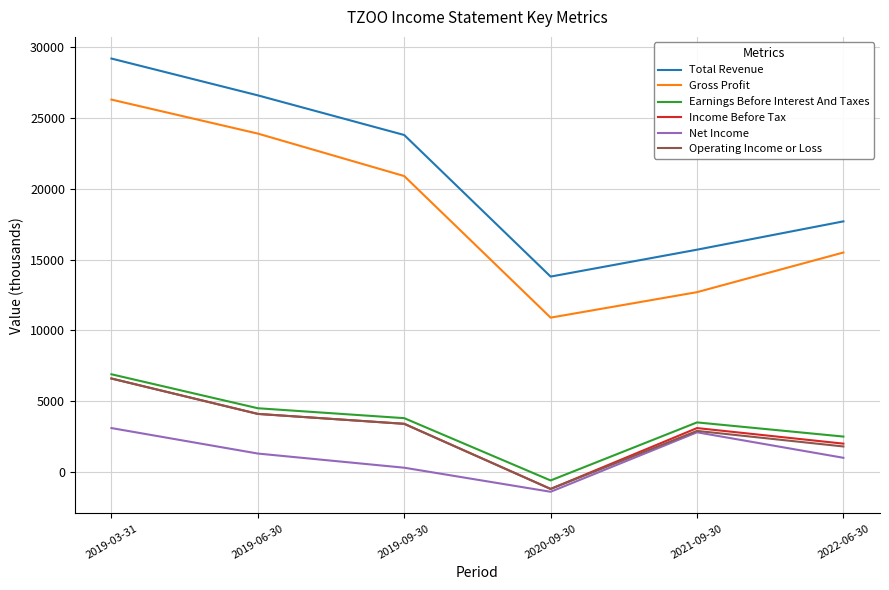

What is the maximum value shown in the chart?

29200